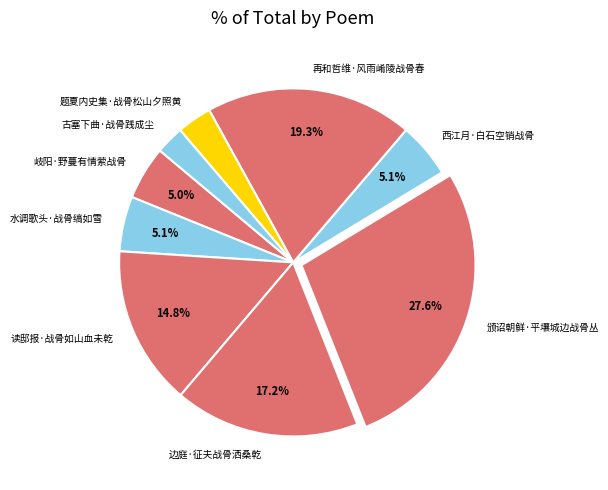

True or false: 水调歌头·战骨缟如雪 accounts for 5% of the total.

True